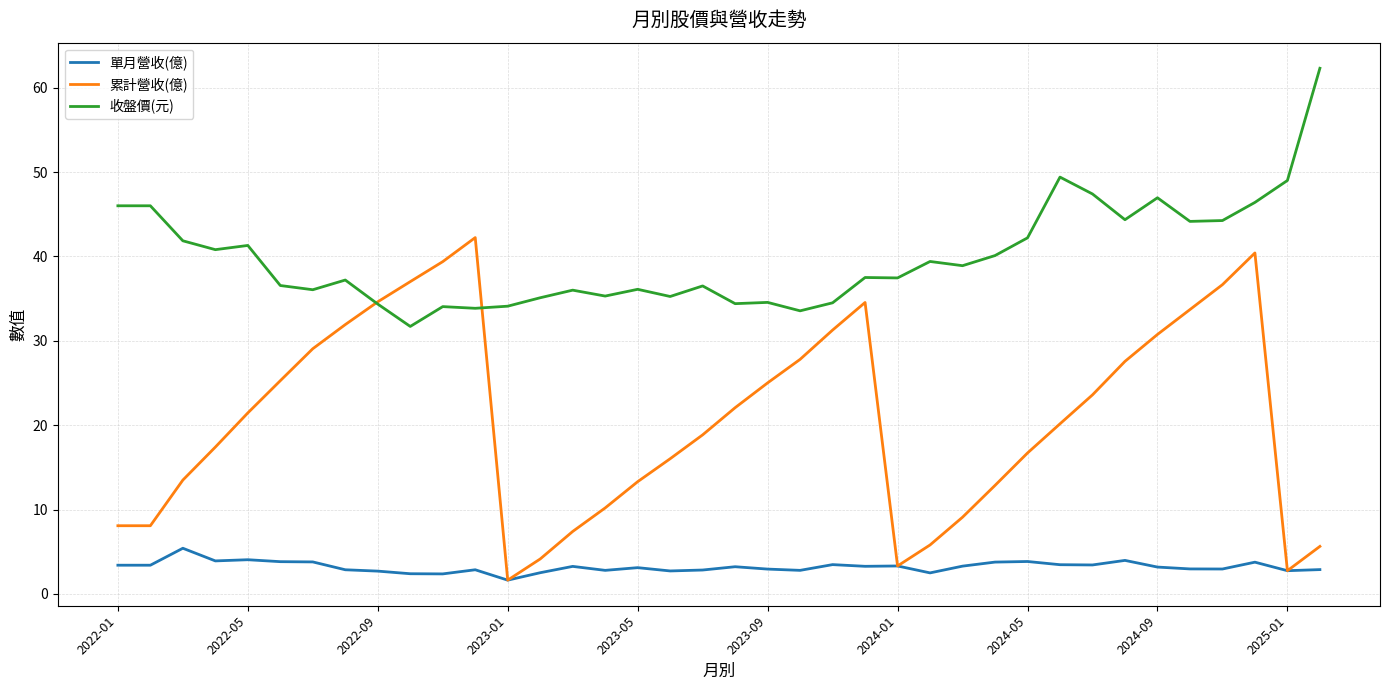

List the series in order of their peak value, highest first.

收盤價(元), 累計營收(億), 單月營收(億)